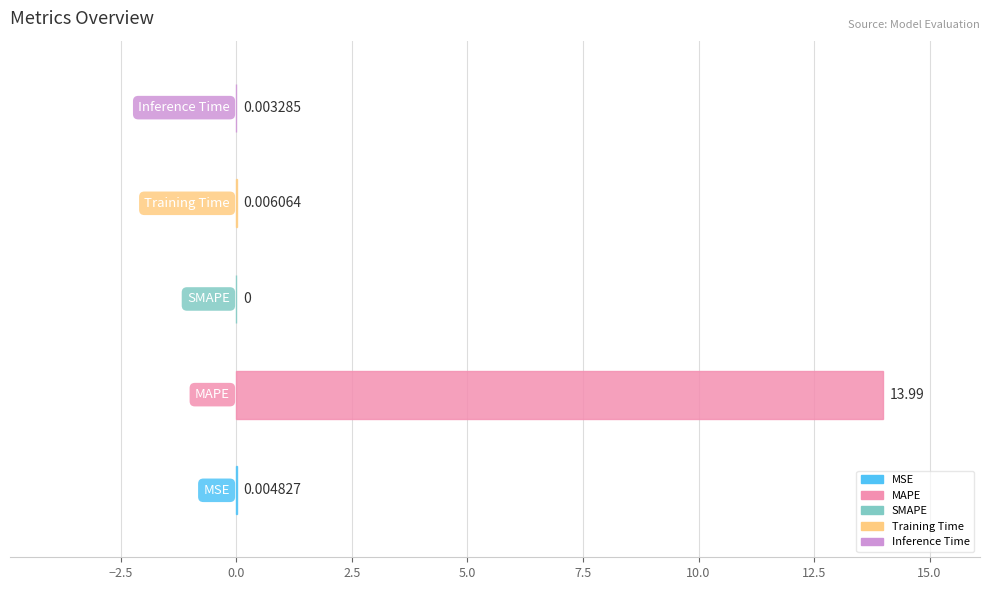

What is the greatest value displayed?

14.0